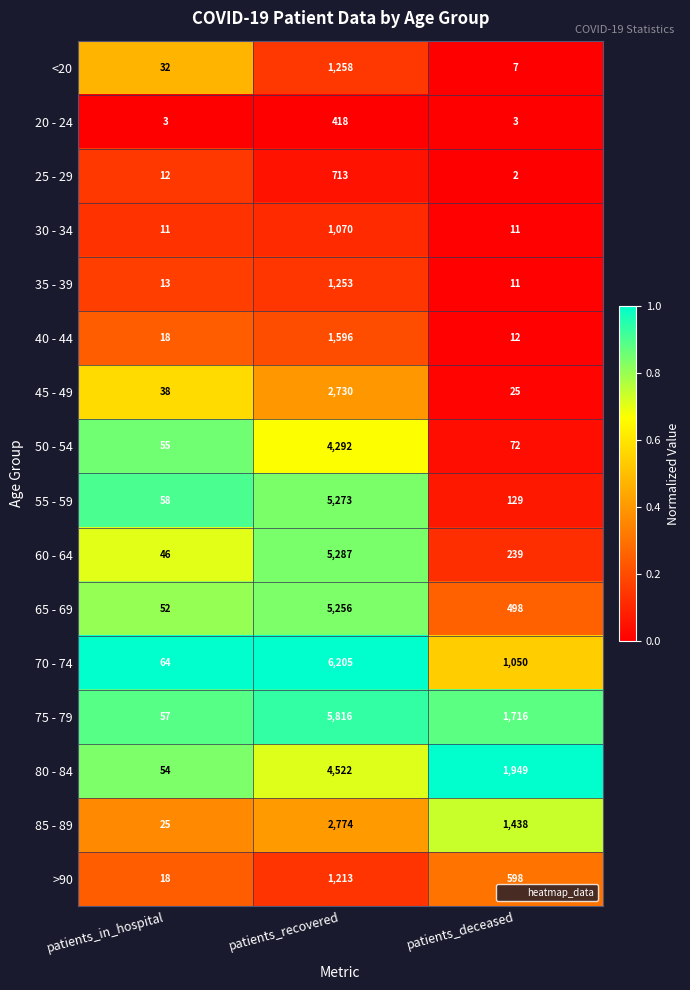

Which series has the largest range (max minus min)?

70 - 74